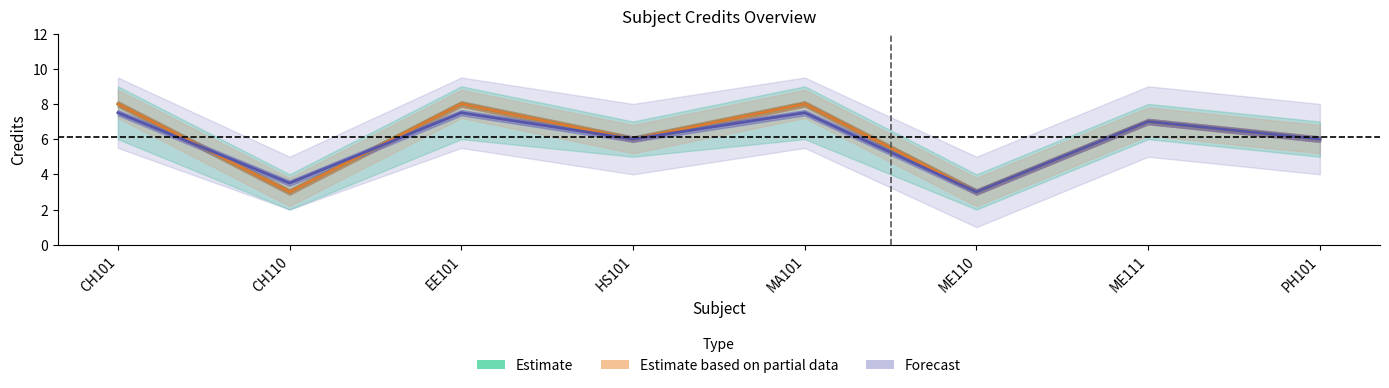

Where do Estimate based on partial data and Forecast first cross each other?

CH101 and CH110